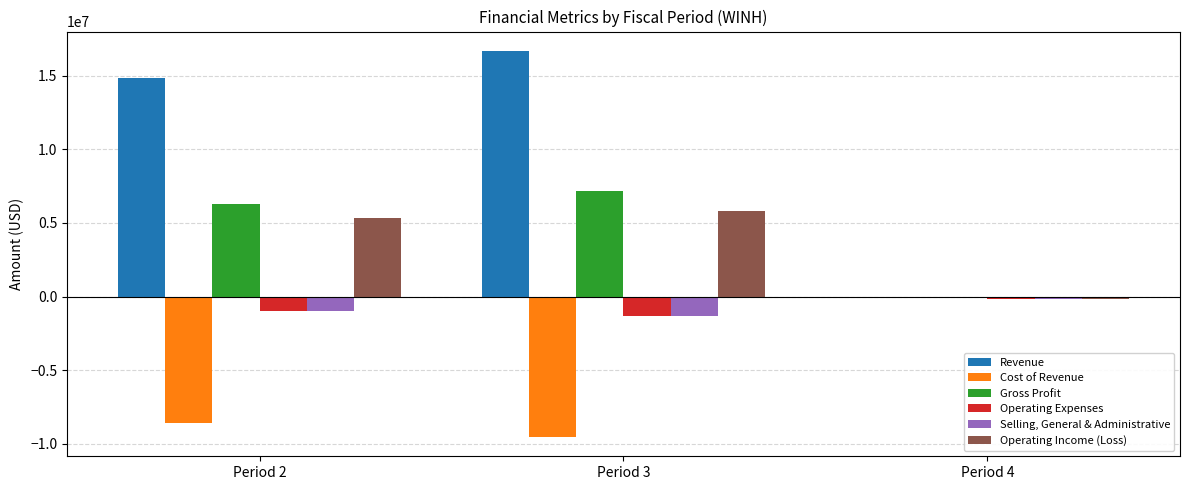

At which label is Gross Profit closest to 3575133?

Period 2